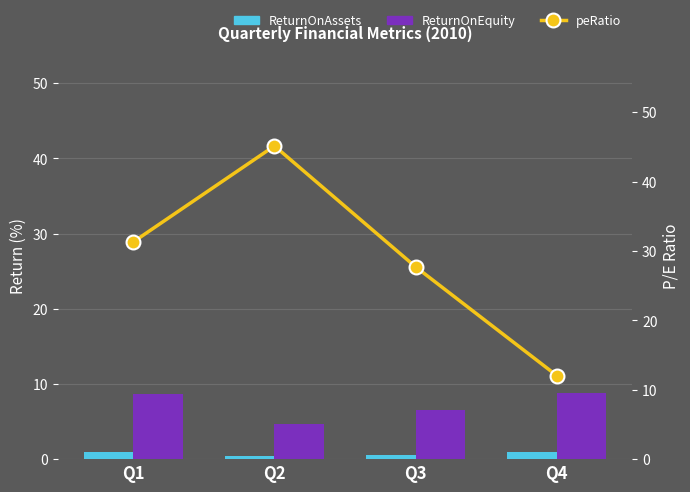

At which category does the chart reach its peak across all series?

Q2